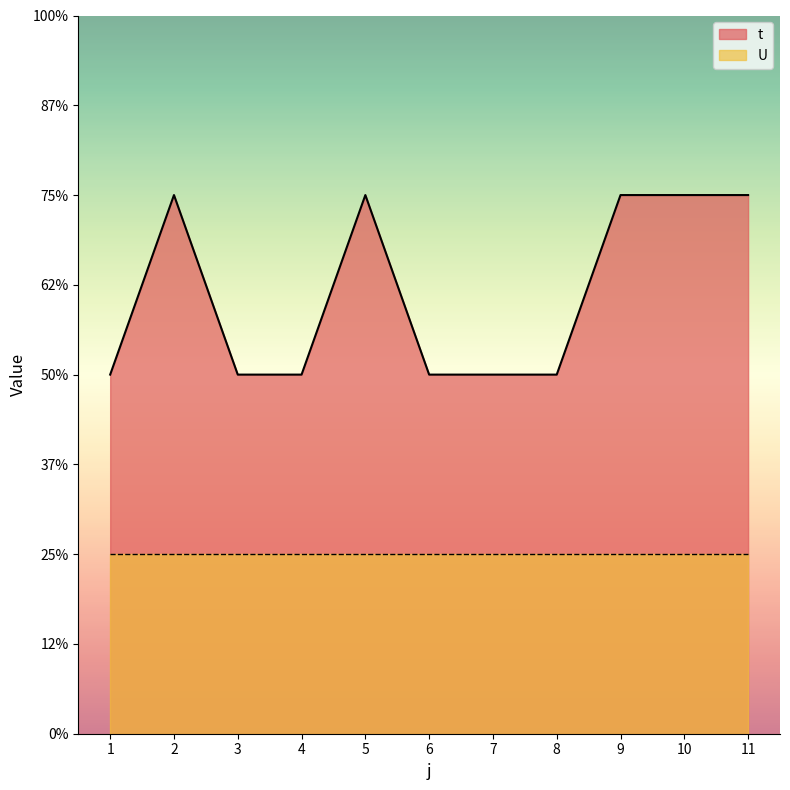

Reading left to right, transcribe all the data shown in this chart.

2	3	2	2	3	2	2	2	3	3	3